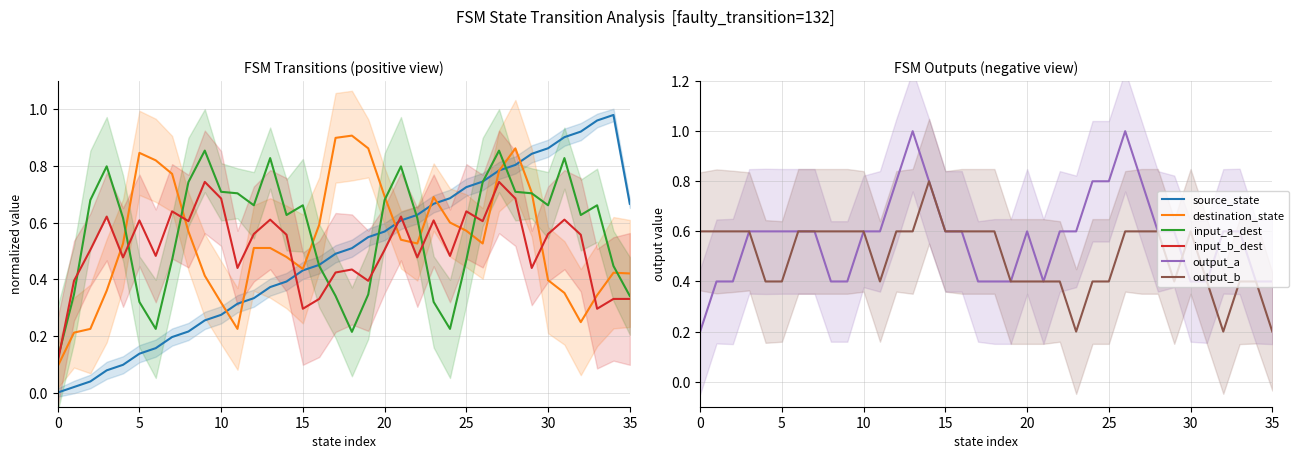

How many values in source_state are above zero?

35